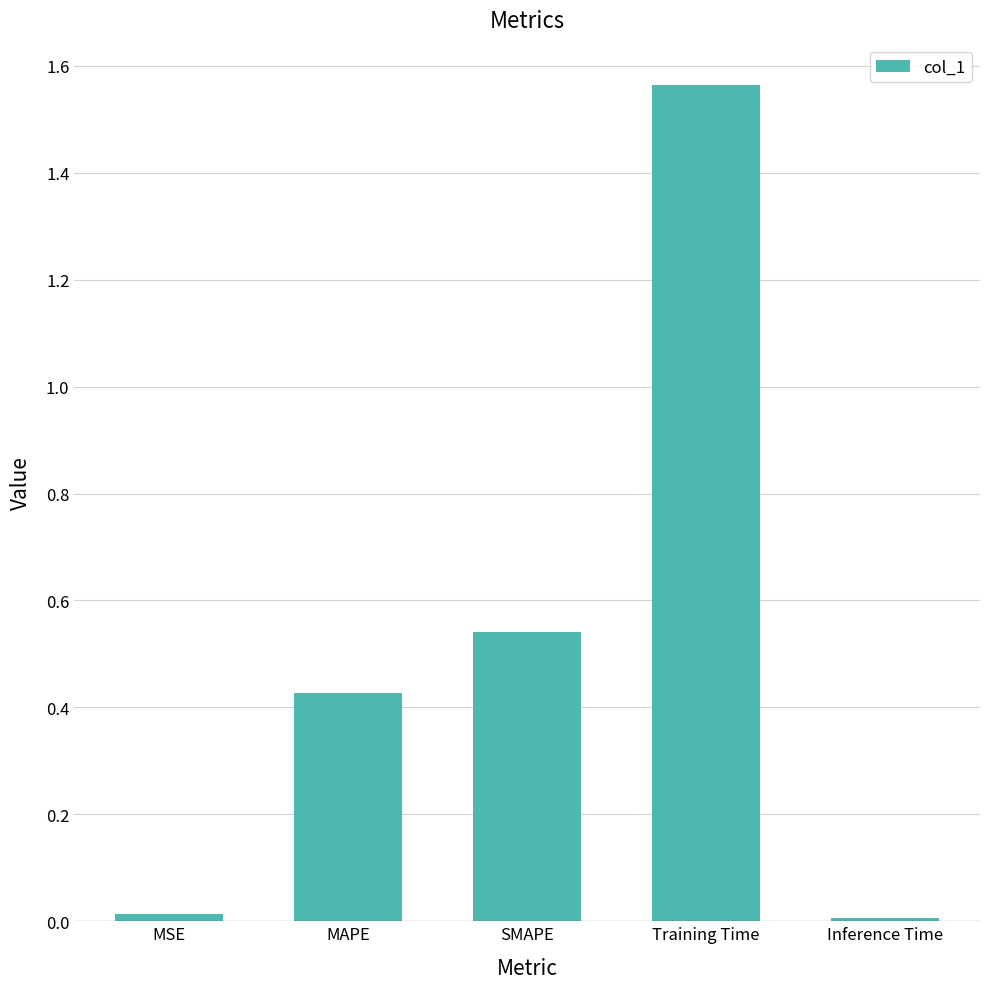

What is the sum of all values?

2.6